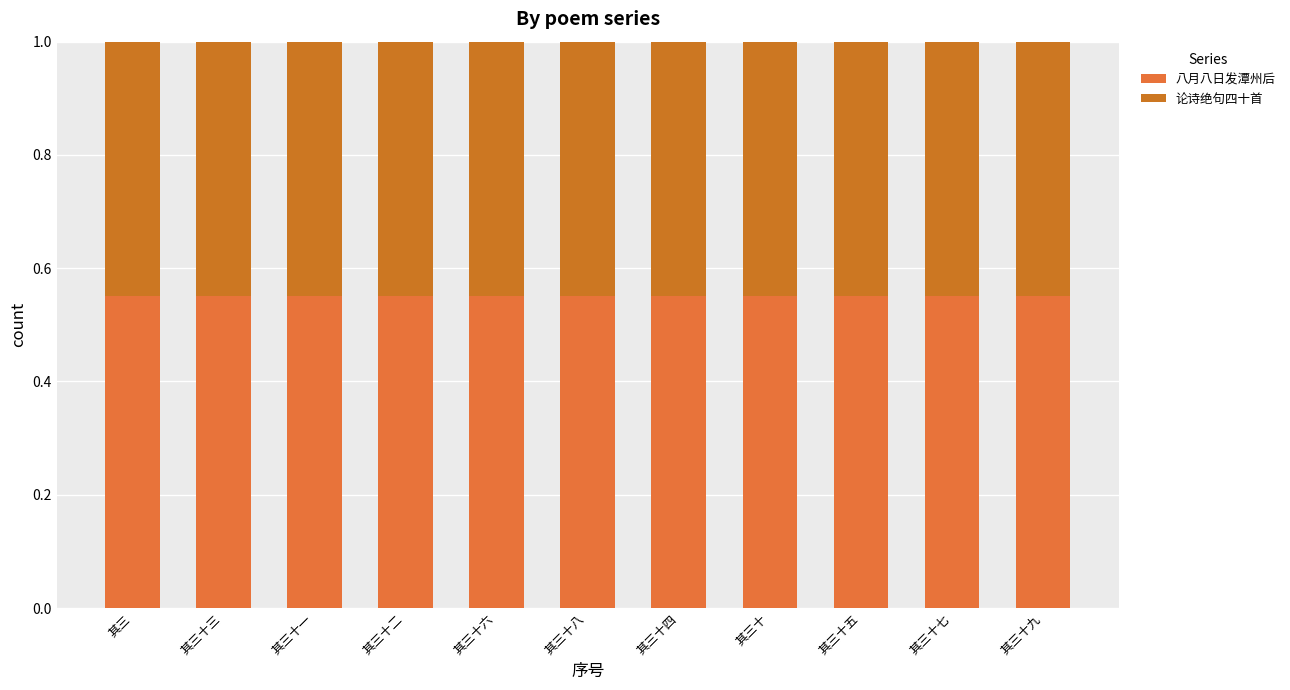

List the series in order of their overall mean, lowest first.

论诗绝句四十首, 八月八日发潭州后